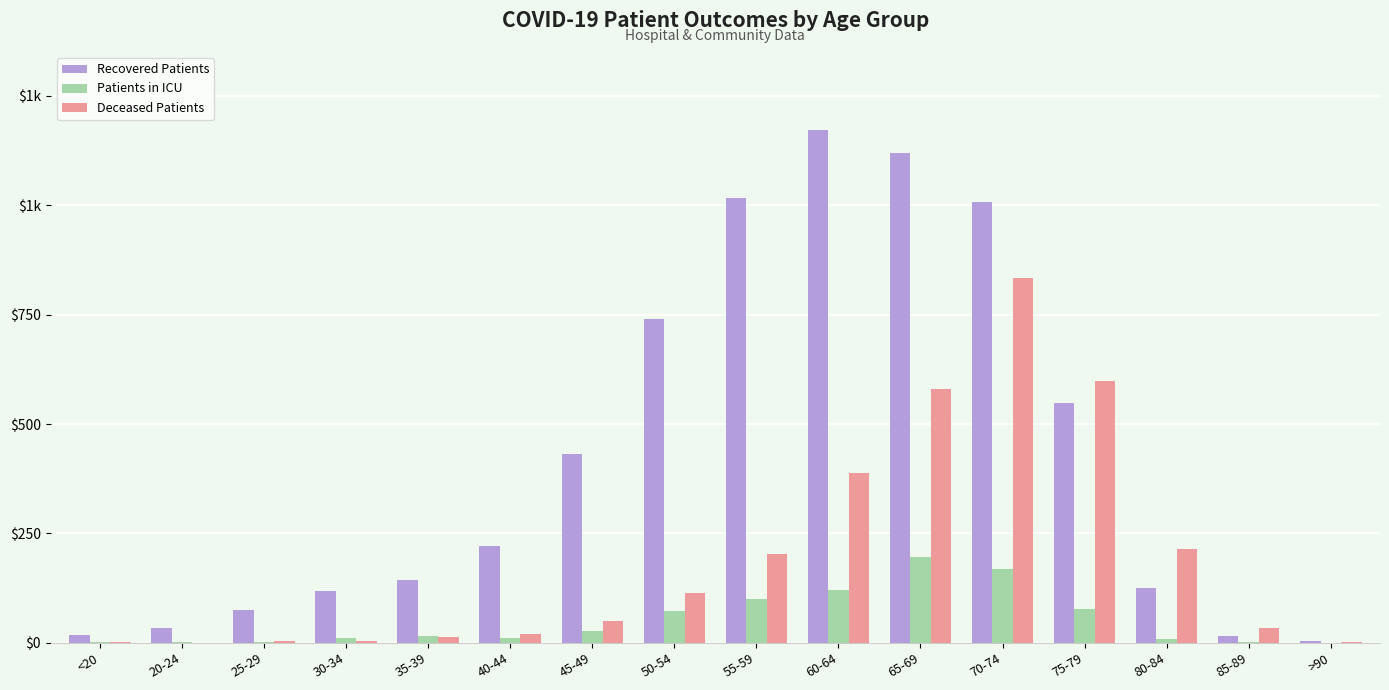

Are the bars horizontal?

No